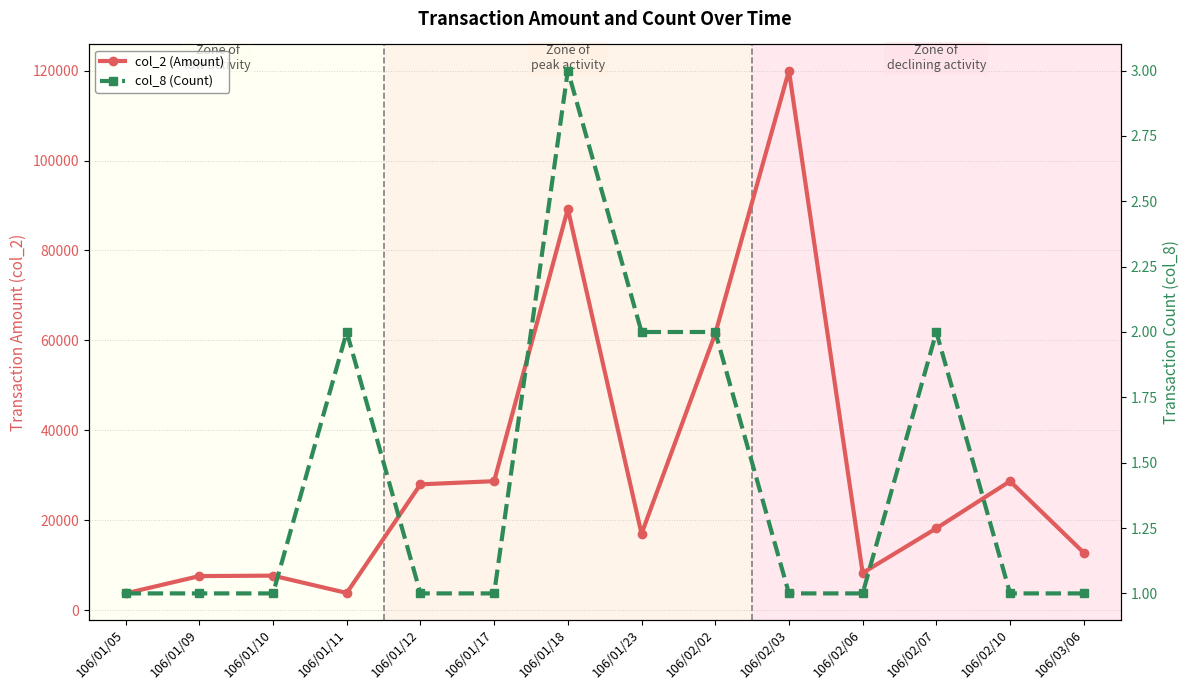

True or false: col_8 (Count) and col_2 (Amount) intersect in this chart.

False